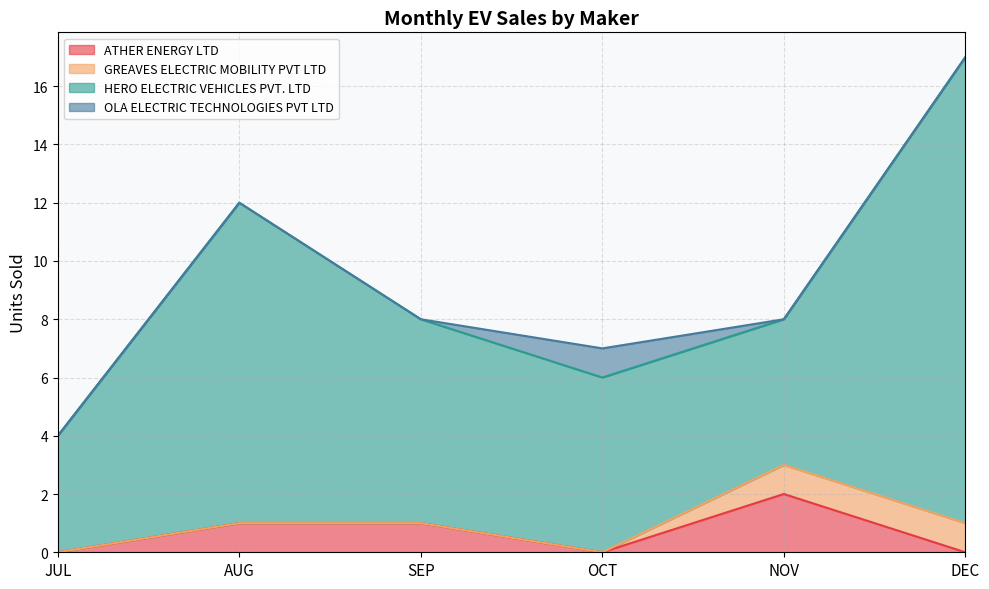

True or false: ATHER ENERGY LTD has a value of 0 at DEC.

True